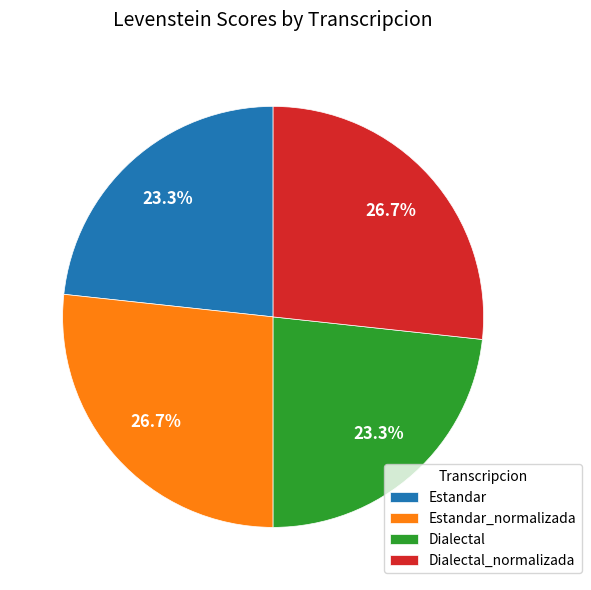

Does any single category account for the majority?

No